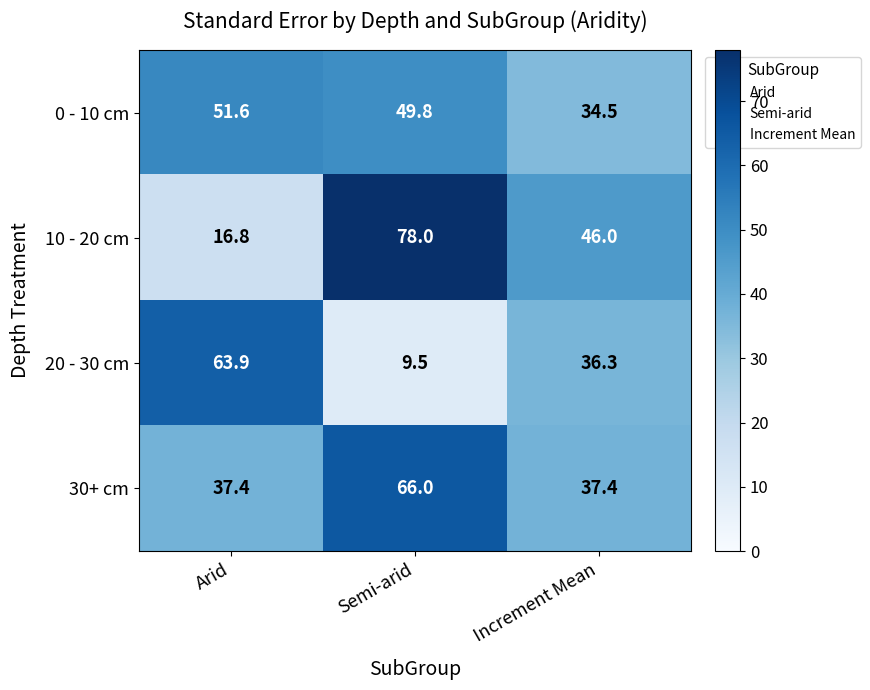

Which series changed the most between Arid and Semi-arid?

10 - 20 cm